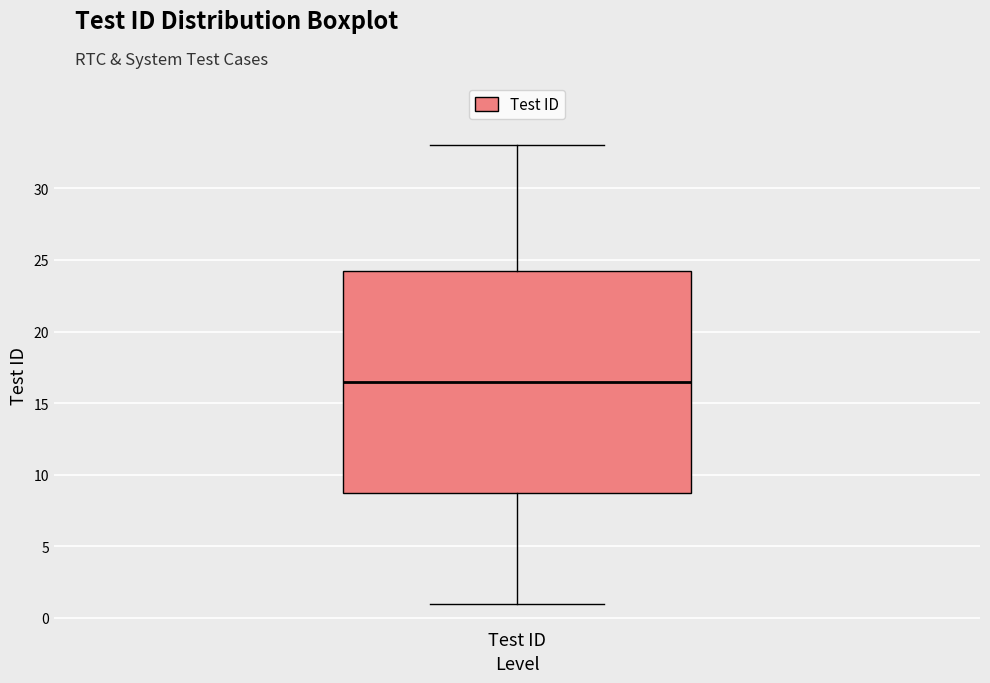

Read this box plot against the y-axis: the position of the median line, the range covered by the box, and the ends of both whiskers. The values are not printed on the chart, so give them approximately, as read against the axis.

median 16.5, box 9.0 to 24.5, whiskers 1.0 to 33.0